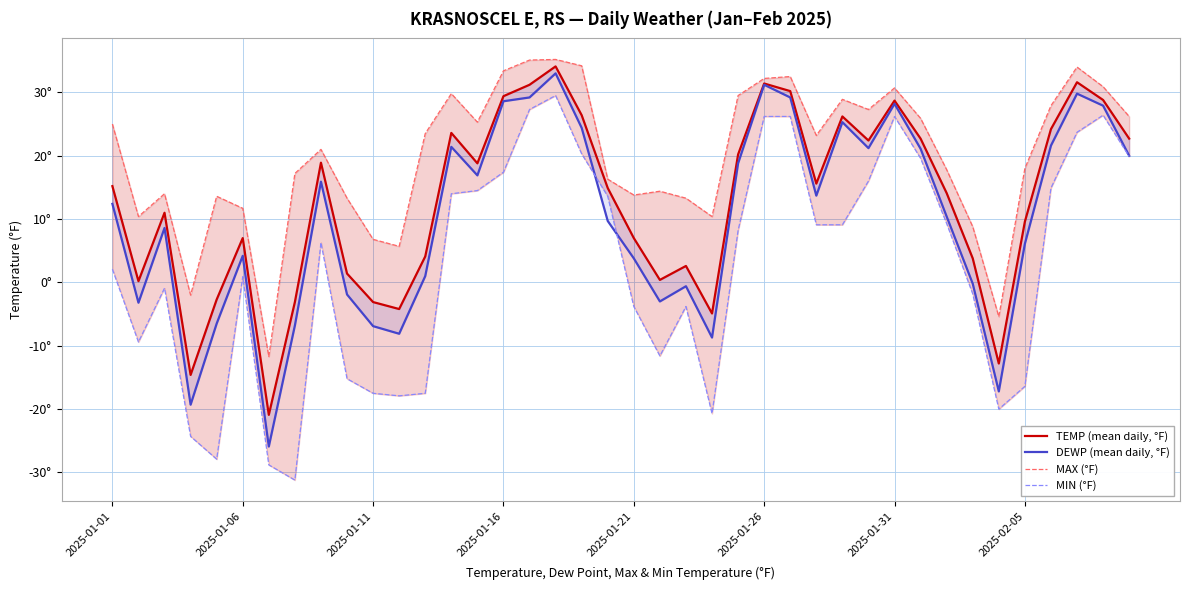

What is the average value of the MAX (°F) series?

20.0